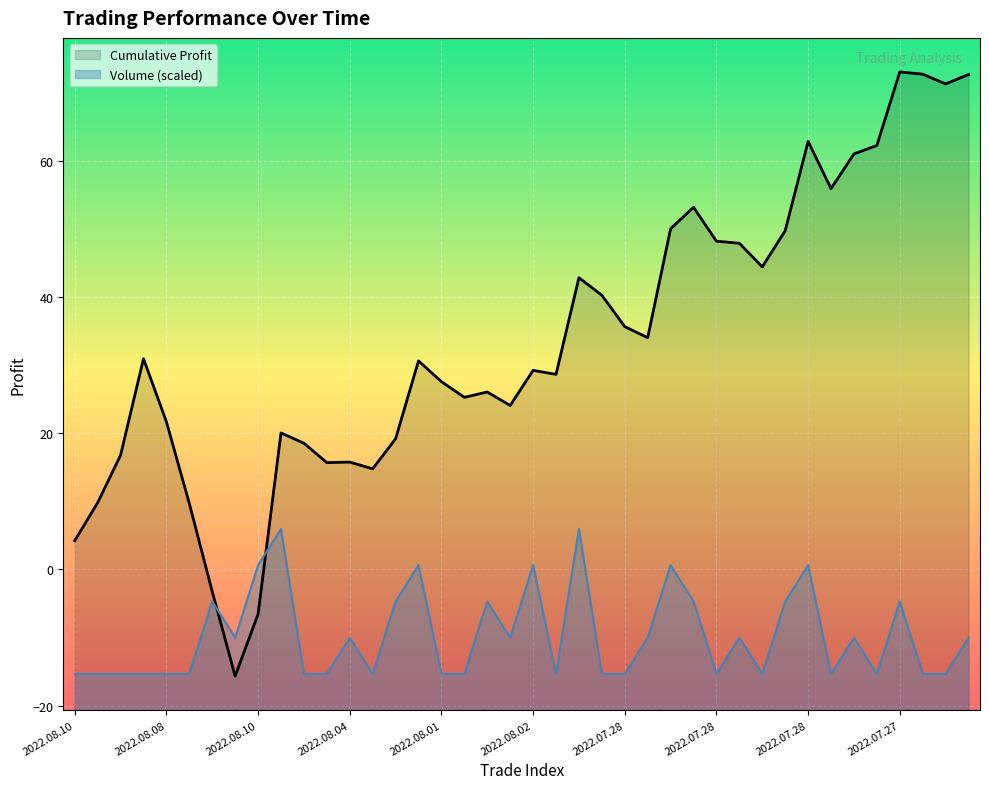

What is the difference between the maximum and minimum values?

21.3